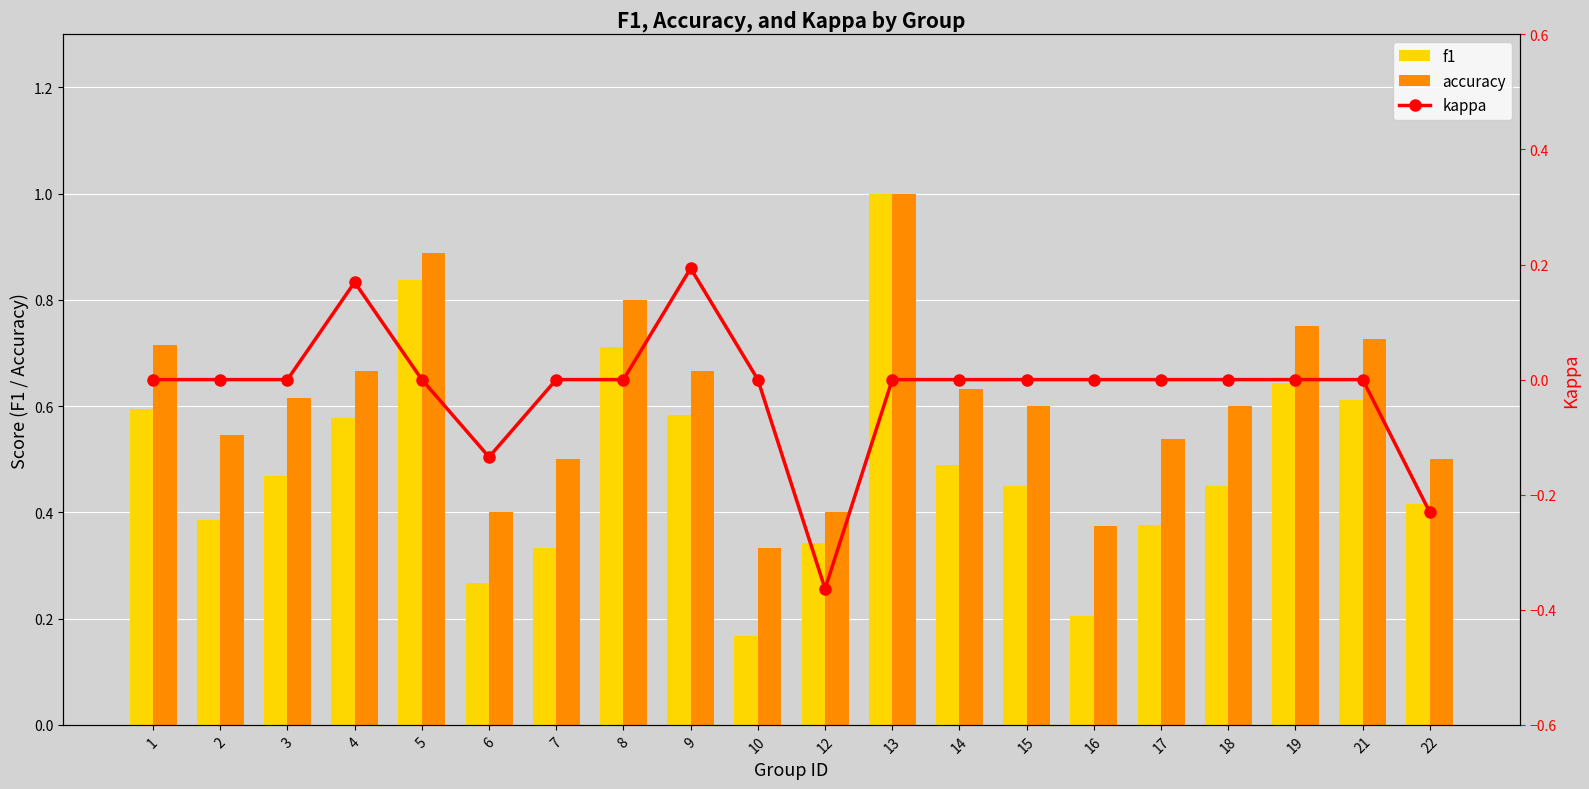

Rank the categories by accuracy value from lowest to highest.

10, 16, 6, 12, 7, 22, 17, 2, 15, 18, 3, 14, 4, 9, 1, 21, 19, 8, 5, 13